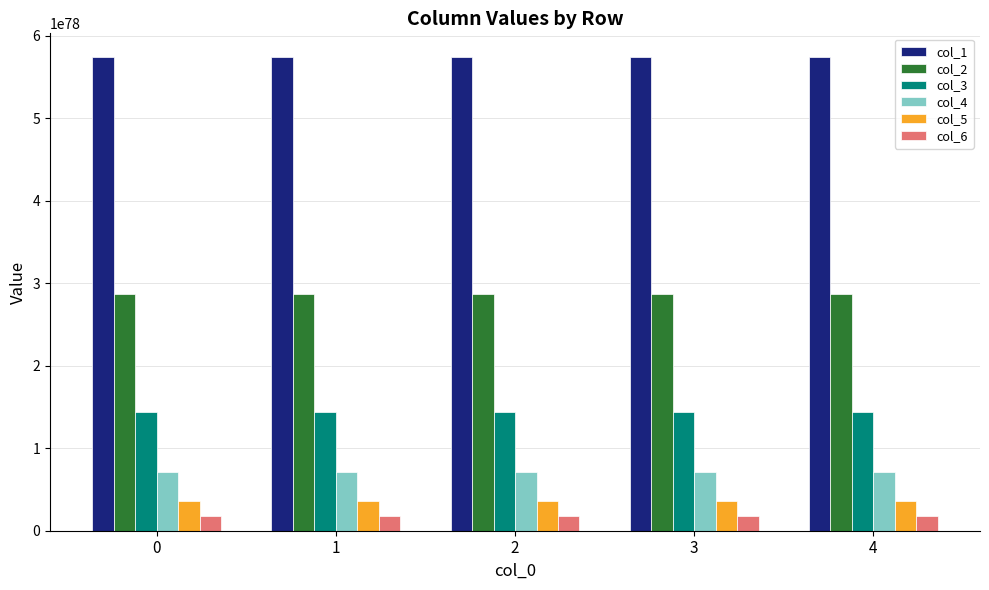

The value of col_4 at 0 is 716882569350484536888226066876490923109652693671133707545675607834040018665472. True or false?

True